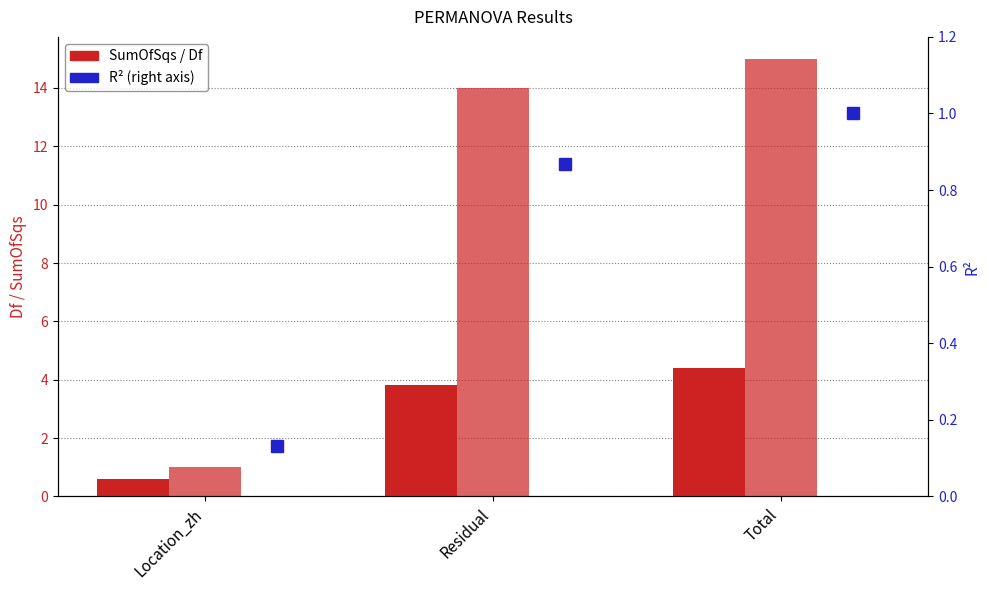

Between Total and Residual, which is larger?

Total